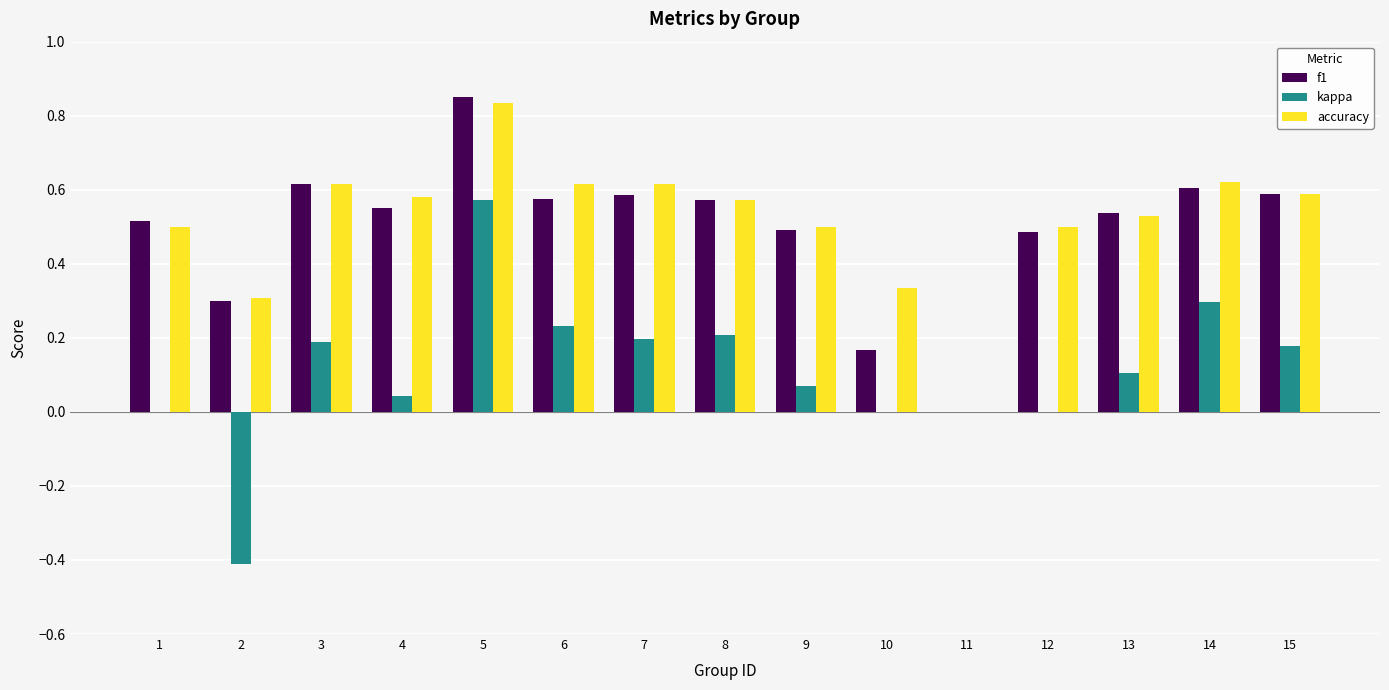

Which category has the highest value in the f1 series?

5